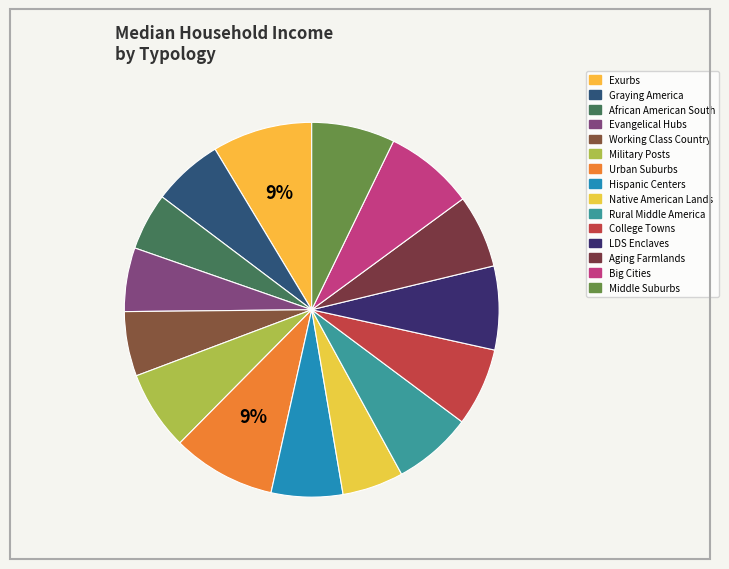

How many segments does this pie chart have?

15